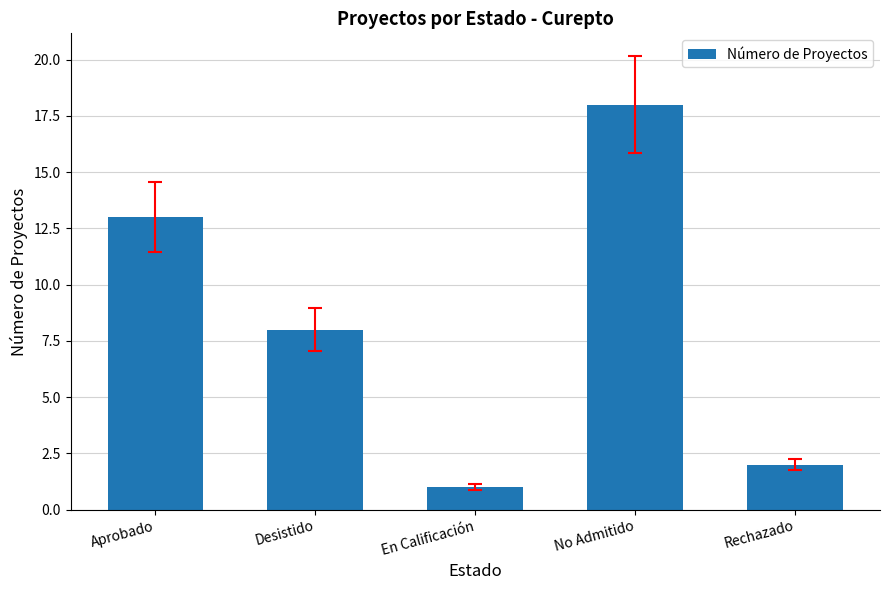

What is the label of the 2nd bar from the right?

No Admitido